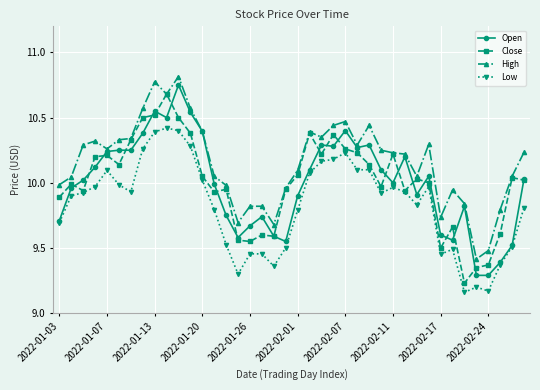

True or false: Low and High intersect in this chart.

False